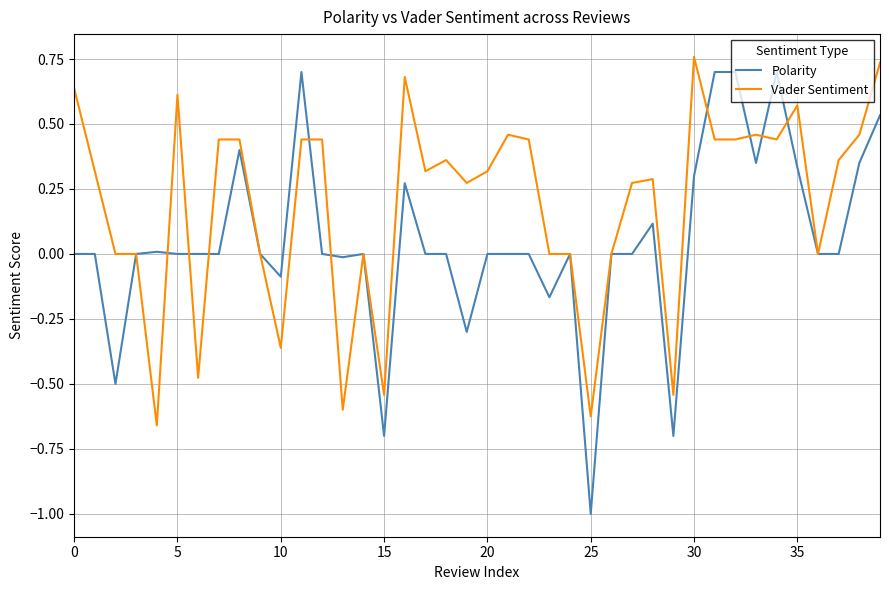

What is the difference between the maximum and minimum values in the Polarity series?

1.7